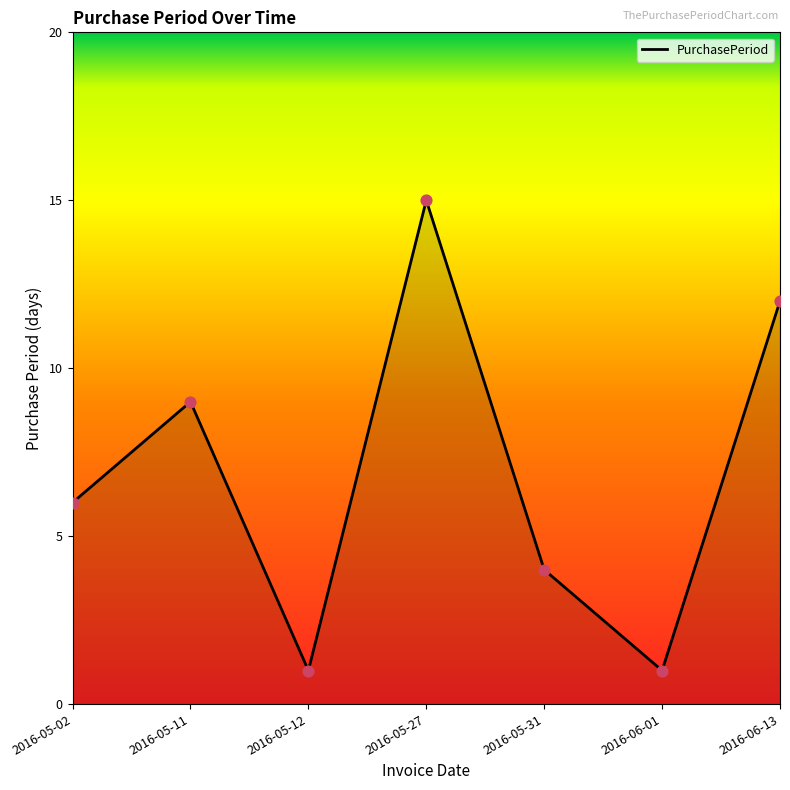

What is the change in value from 2016-05-11 to 2016-05-27?

+6